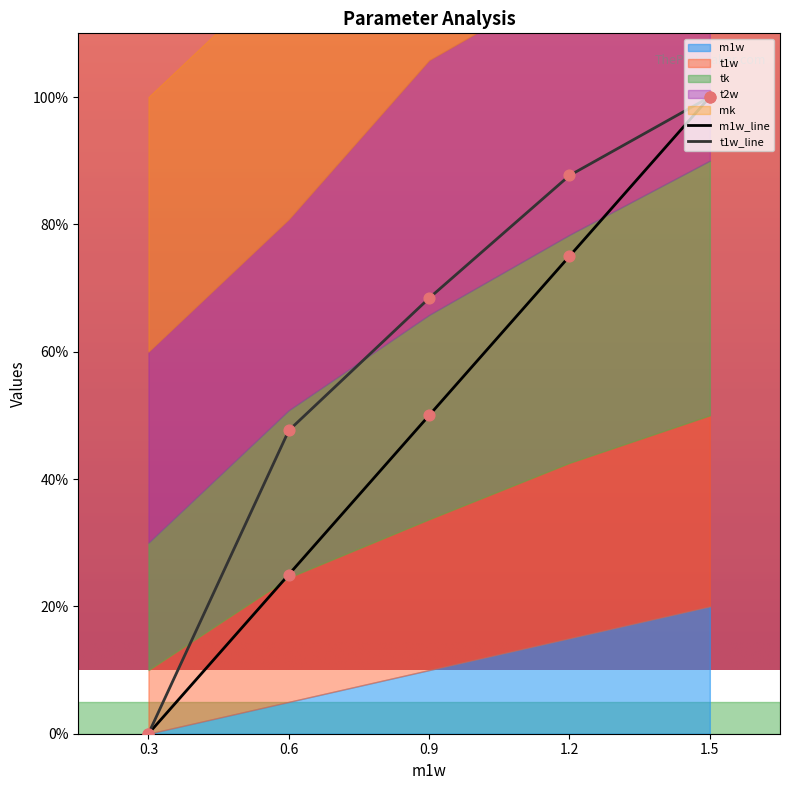

Is the value of t1w_line at 1.2 greater than the value of m1w_line at 0.3?

Yes